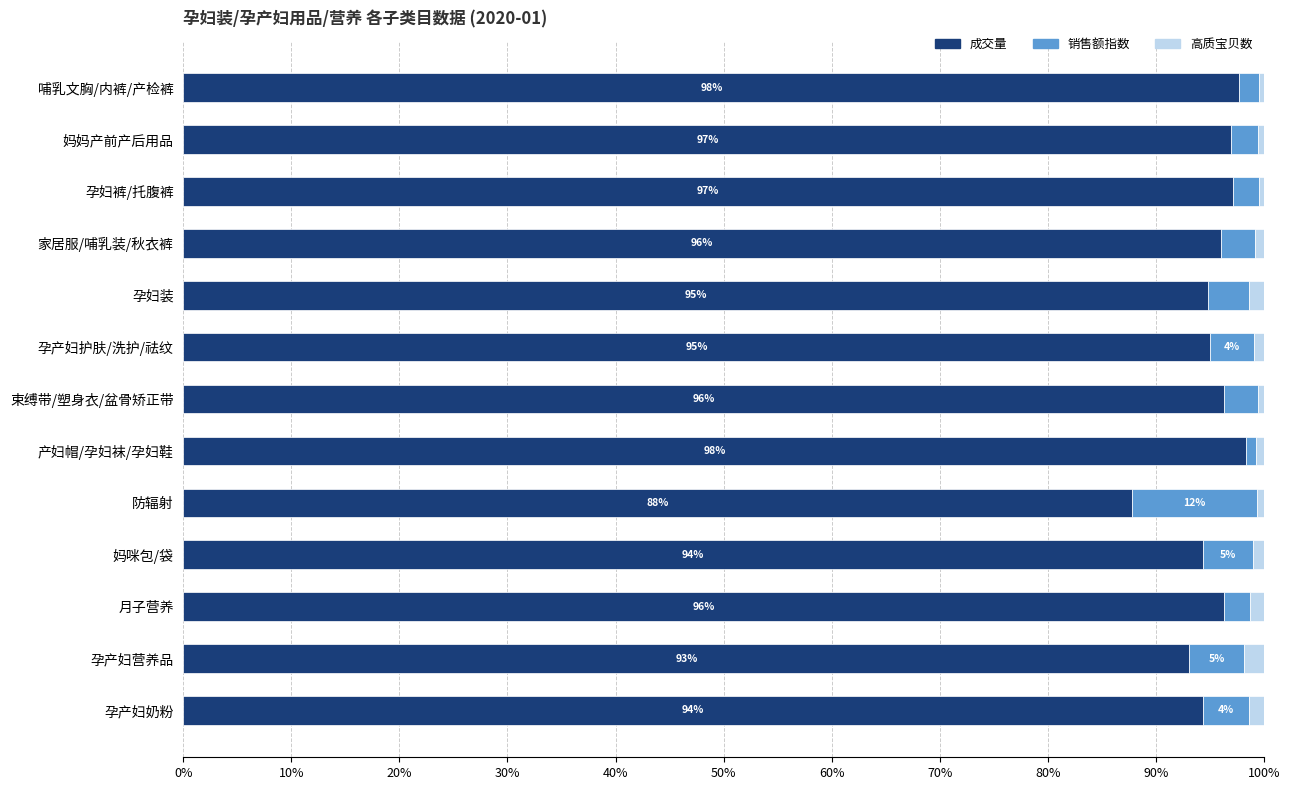

What is the average value of the 成交量 series?

1.0